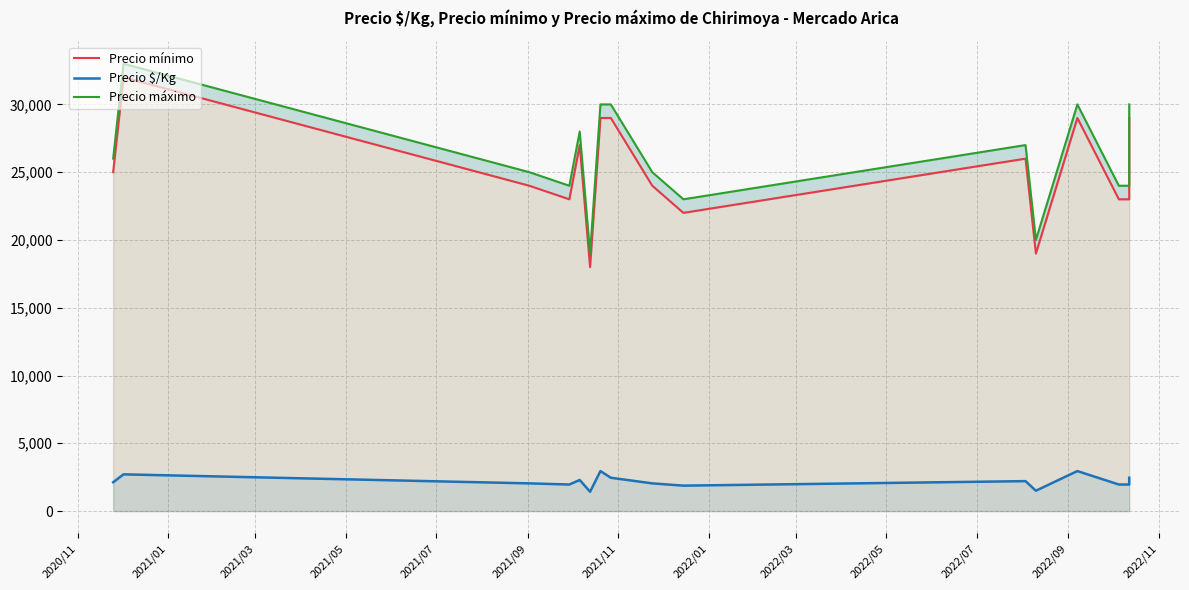

The Precio máximo series shows 27000 at 2022/07. True or false?

True